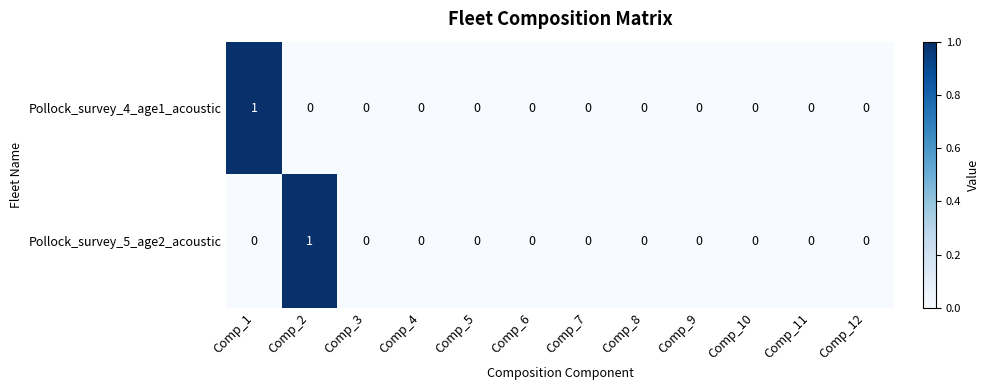

Reading left to right, extract all data points from this chart.

Pollock_survey_4_age1_acoustic: Comp_1=1	Comp_2=0	Comp_3=0	Comp_4=0	Comp_5=0	Comp_6=0	Comp_7=0	Comp_8=0	Comp_9=0	Comp_10=0	Comp_11=0	Comp_12=0
Pollock_survey_5_age2_acoustic: Comp_1=0	Comp_2=1	Comp_3=0	Comp_4=0	Comp_5=0	Comp_6=0	Comp_7=0	Comp_8=0	Comp_9=0	Comp_10=0	Comp_11=0	Comp_12=0